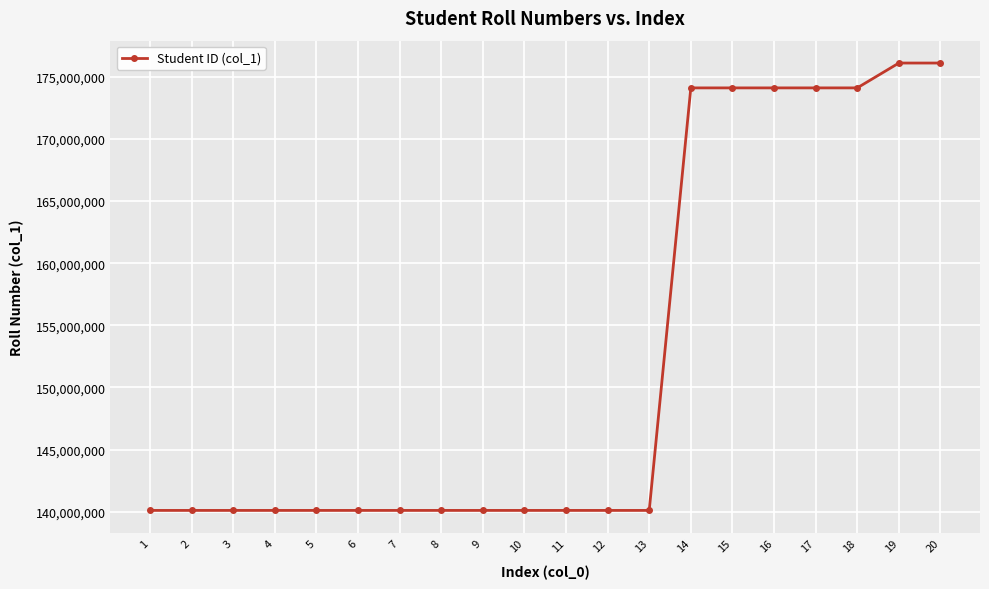

Is it true that the value at 16 is 228958379?

False